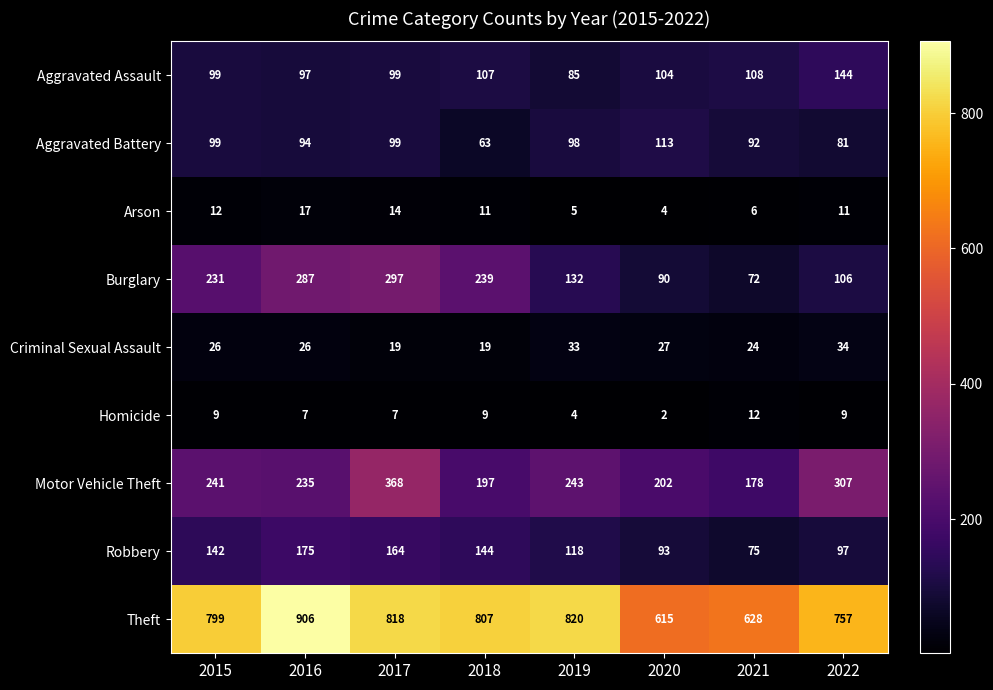

What is the minimum value shown in the chart?

2